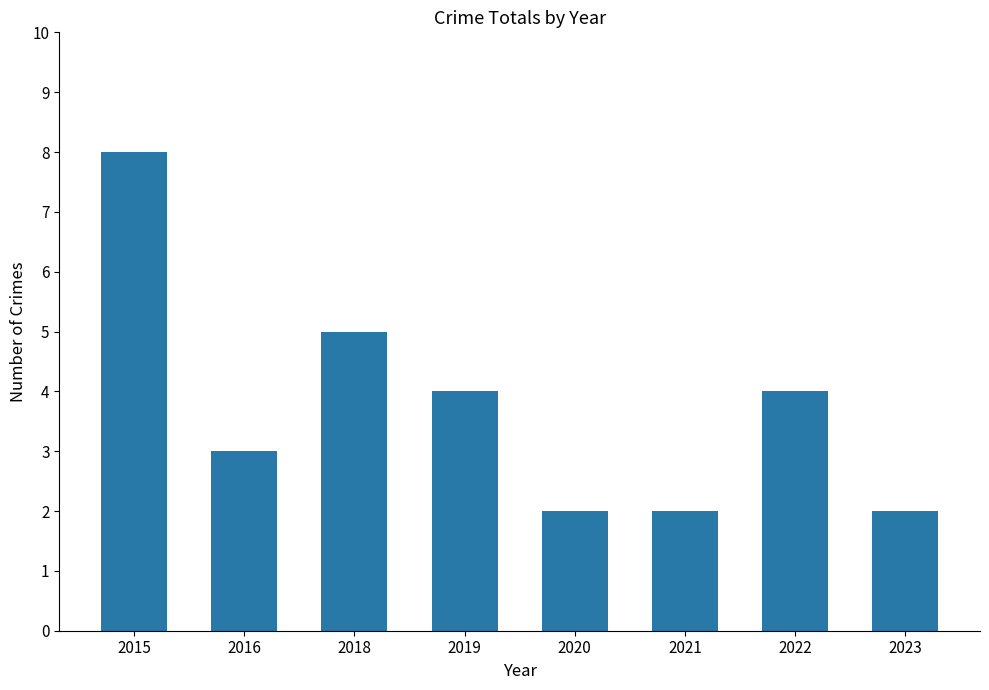

The value at 2022 is 5. True or false?

False